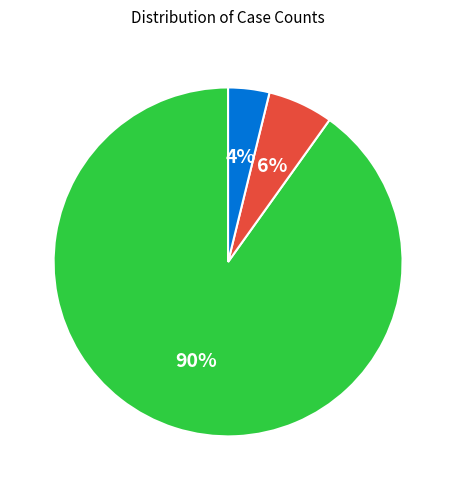

To the nearest percent, what is the difference between the largest and smallest slice percentages?

86%